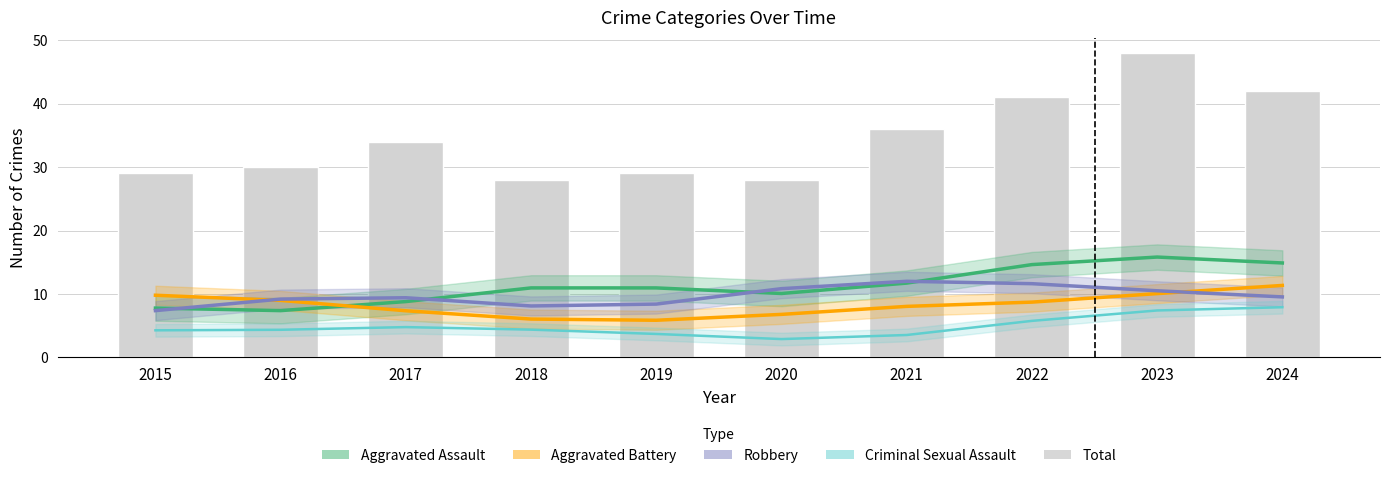

Which series changed the most between 2018 and 2019?

Total